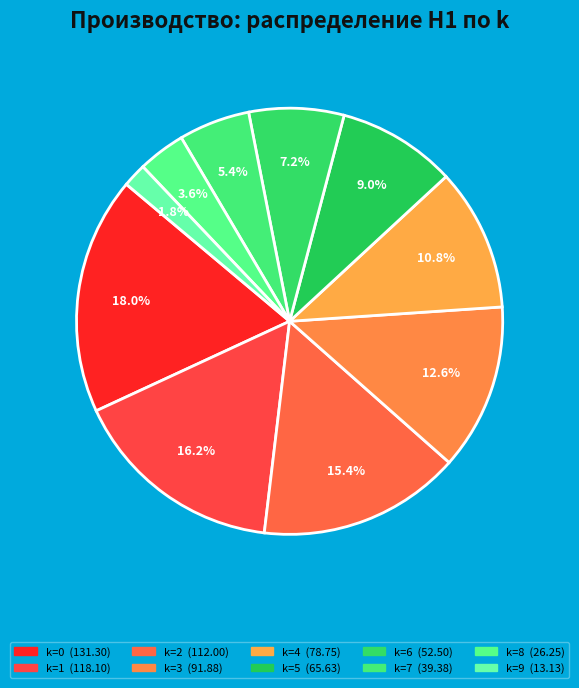

Count the number of slices in the pie.

10